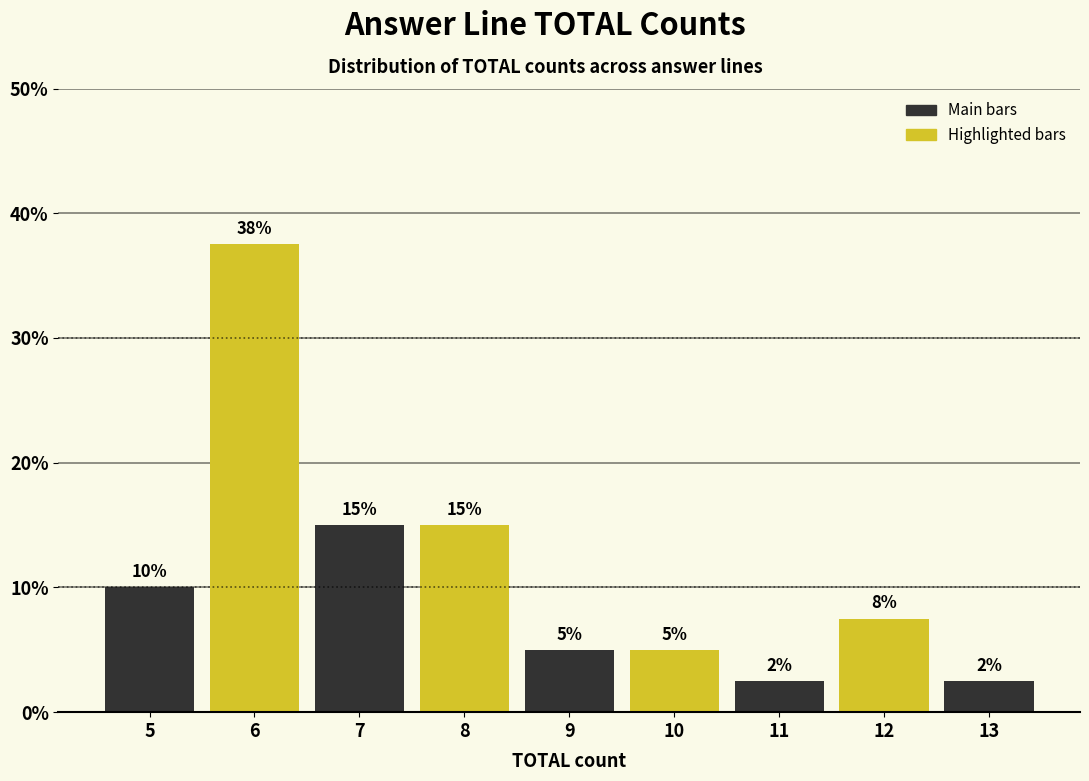

Over which range of the x-axis is the bar tallest?

5.5 to 6.5